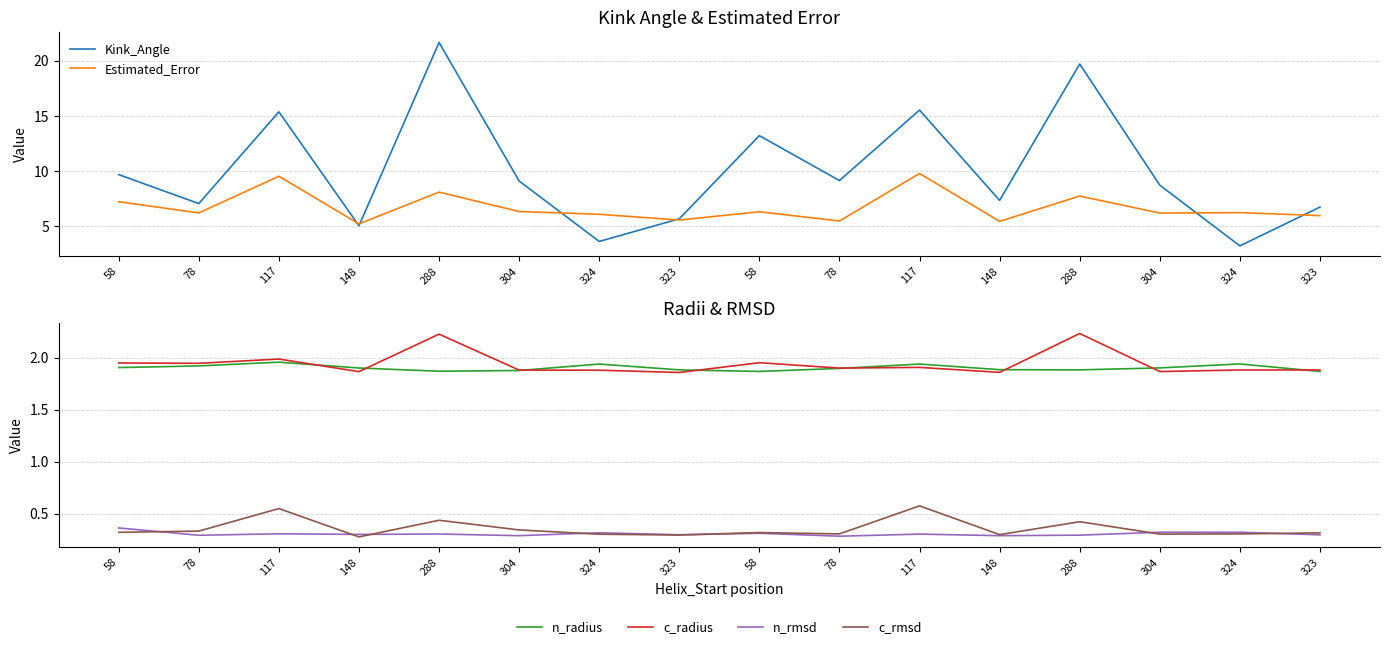

Reading right to left, transcribe all the data shown in this chart.

Kink_Angle: 323=6.8	324=3.2	304=8.7	288=19.7	148=7.4	117=15.5	78=9.2	58=13.2	323=5.7	324=3.6	304=9.1	288=21.7	148=5.1	117=15.4	78=7.1	58=9.7
Estimated_Error: 323=6.0	324=6.3	304=6.2	288=7.8	148=5.5	117=9.8	78=5.5	58=6.3	323=5.6	324=6.1	304=6.4	288=8.1	148=5.2	117=9.5	78=6.2	58=7.2
n_radius: 323=1.9	324=1.9	304=1.9	288=1.9	148=1.9	117=1.9	78=1.9	58=1.9	323=1.9	324=1.9	304=1.9	288=1.9	148=1.9	117=2.0	78=1.9	58=1.9
c_radius: 323=1.9	324=1.9	304=1.9	288=2.2	148=1.9	117=1.9	78=1.9	58=2.0	323=1.9	324=1.9	304=1.9	288=2.2	148=1.9	117=2.0	78=1.9	58=1.9
n_rmsd: 323=0.3	324=0.3	304=0.3	288=0.3	148=0.3	117=0.3	78=0.3	58=0.3	323=0.3	324=0.3	304=0.3	288=0.3	148=0.3	117=0.3	78=0.3	58=0.4
c_rmsd: 323=0.3	324=0.3	304=0.3	288=0.4	148=0.3	117=0.6	78=0.3	58=0.3	323=0.3	324=0.3	304=0.3	288=0.4	148=0.3	117=0.6	78=0.3	58=0.3